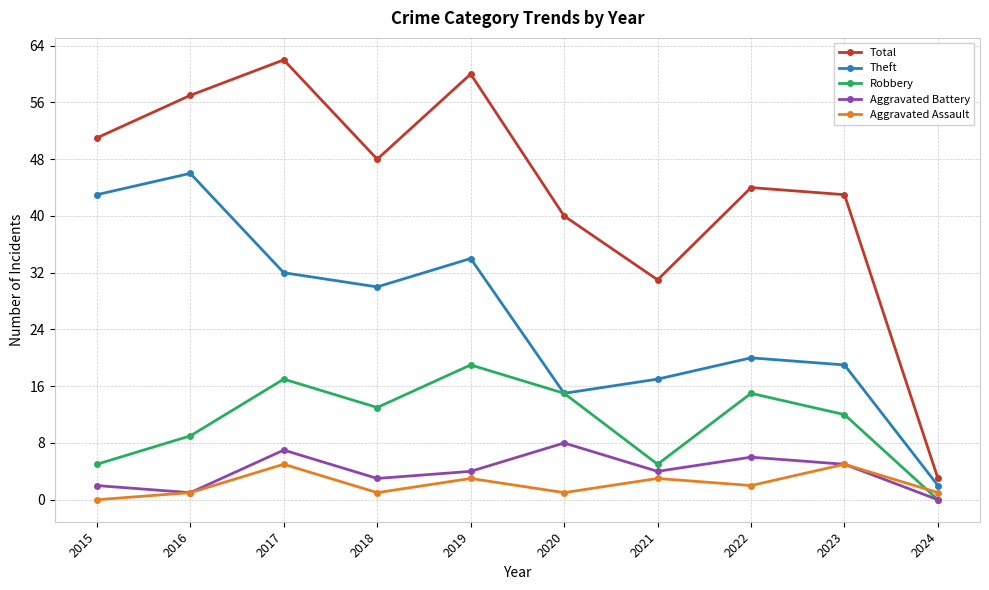

Reading left to right, what are all the values shown in this chart?

Total: 51	57	62	48	60	40	31	44	43	3
Theft: 43	46	32	30	34	15	17	20	19	2
Robbery: 5	9	17	13	19	15	5	15	12	0
Aggravated Battery: 2	1	7	3	4	8	4	6	5	0
Aggravated Assault: 0	1	5	1	3	1	3	2	5	1